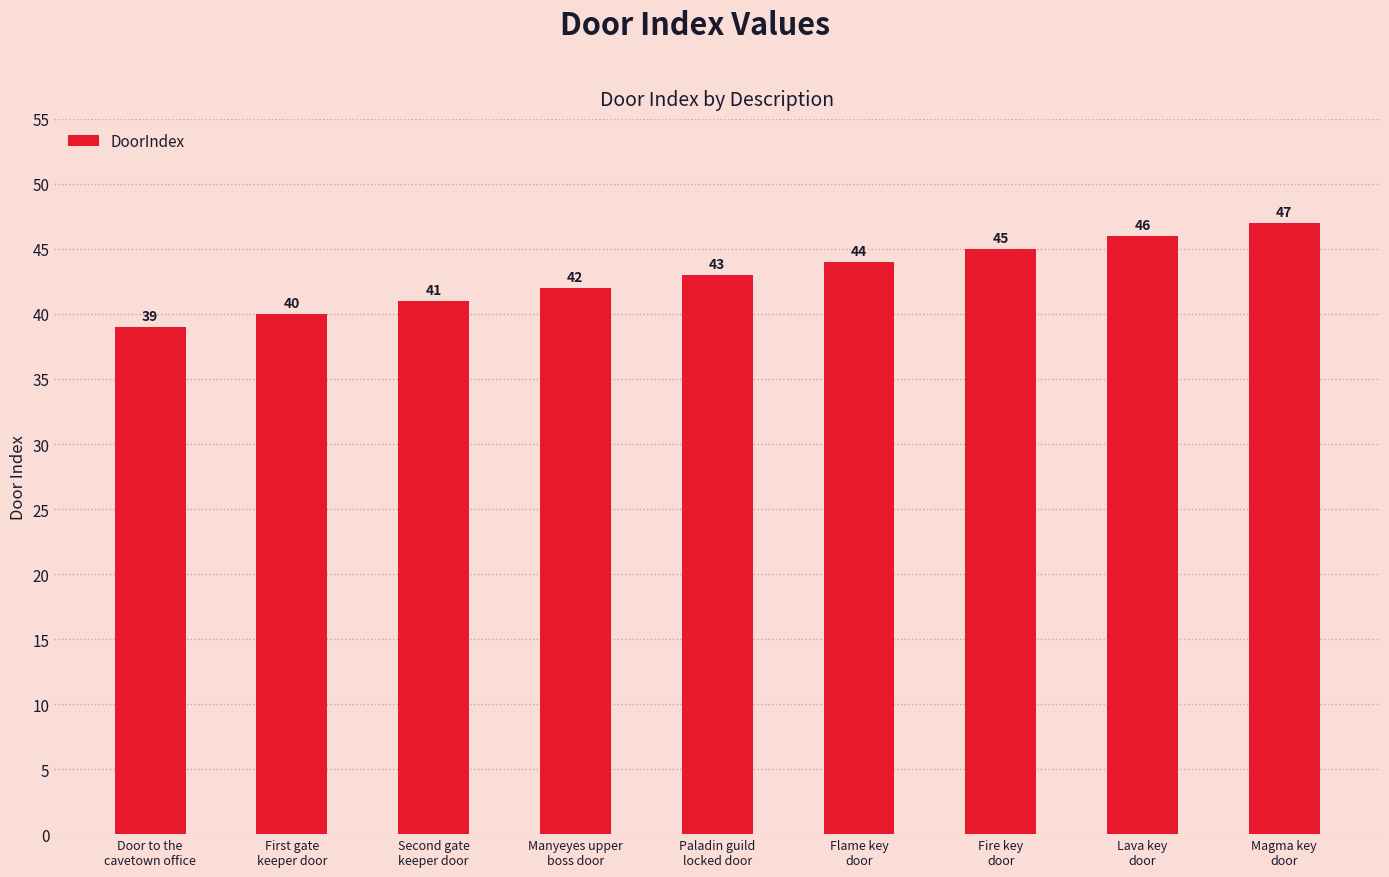

What is the maximum value shown in the chart?

47